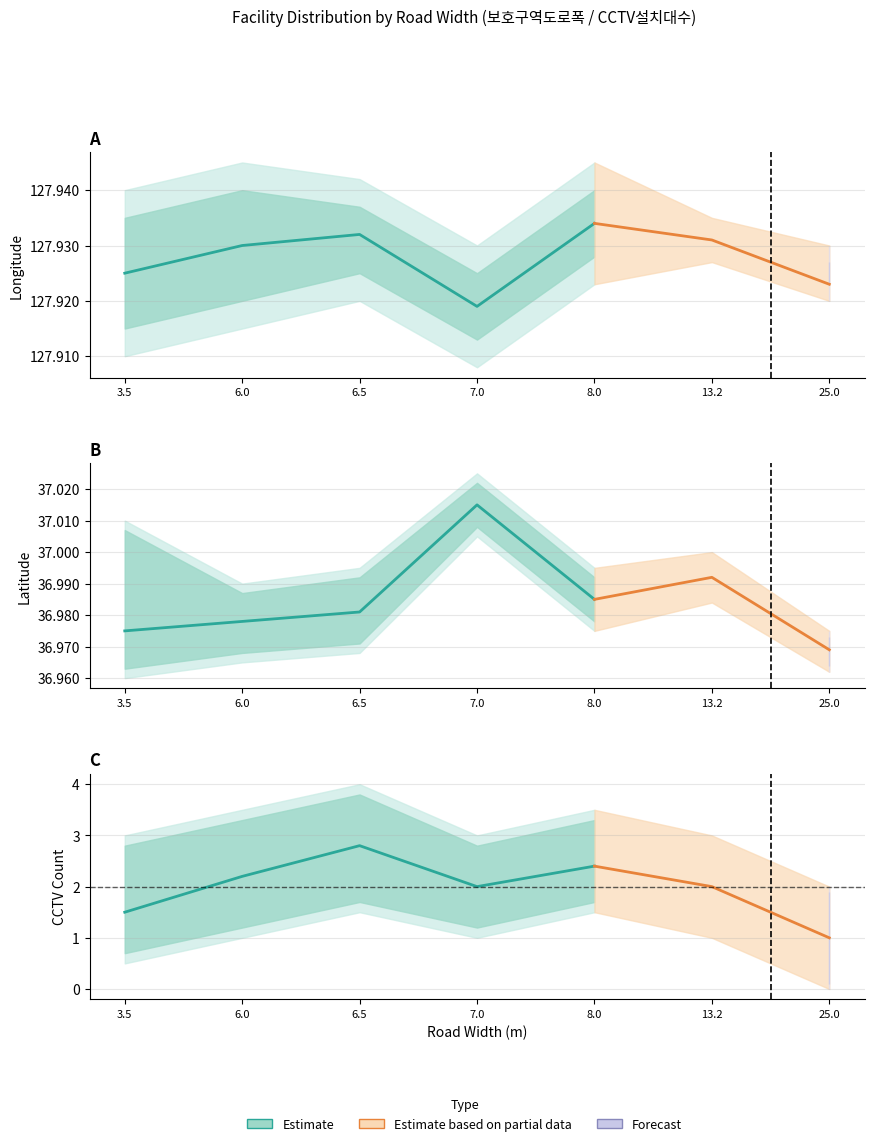

What is the spread (max minus min) of values at 7.0?

125.9